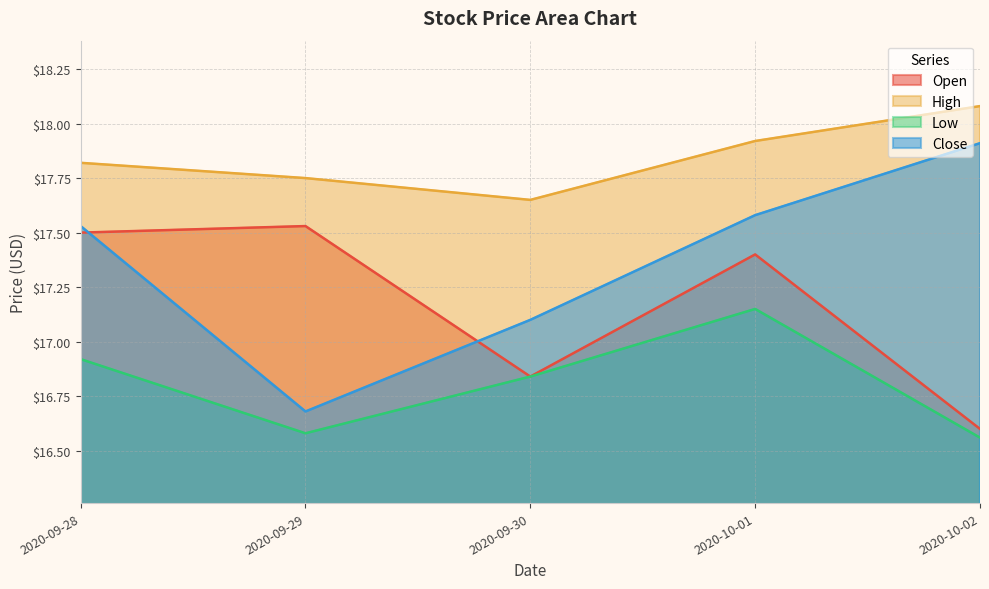

What is the average value of the Low series?

16.8